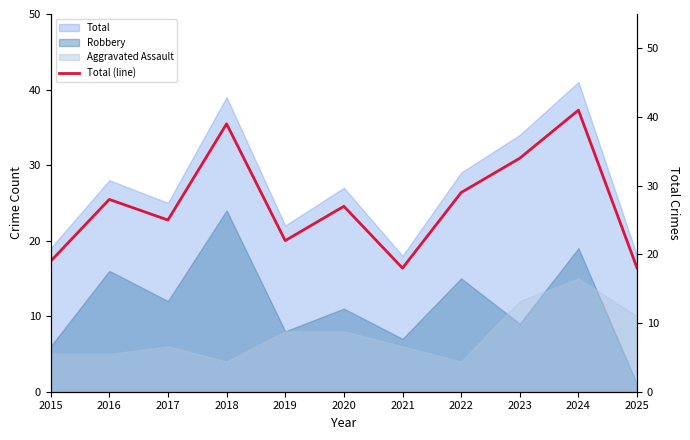

Is the value of Total at 2020 greater than the value of Aggravated Assault at 2021?

Yes